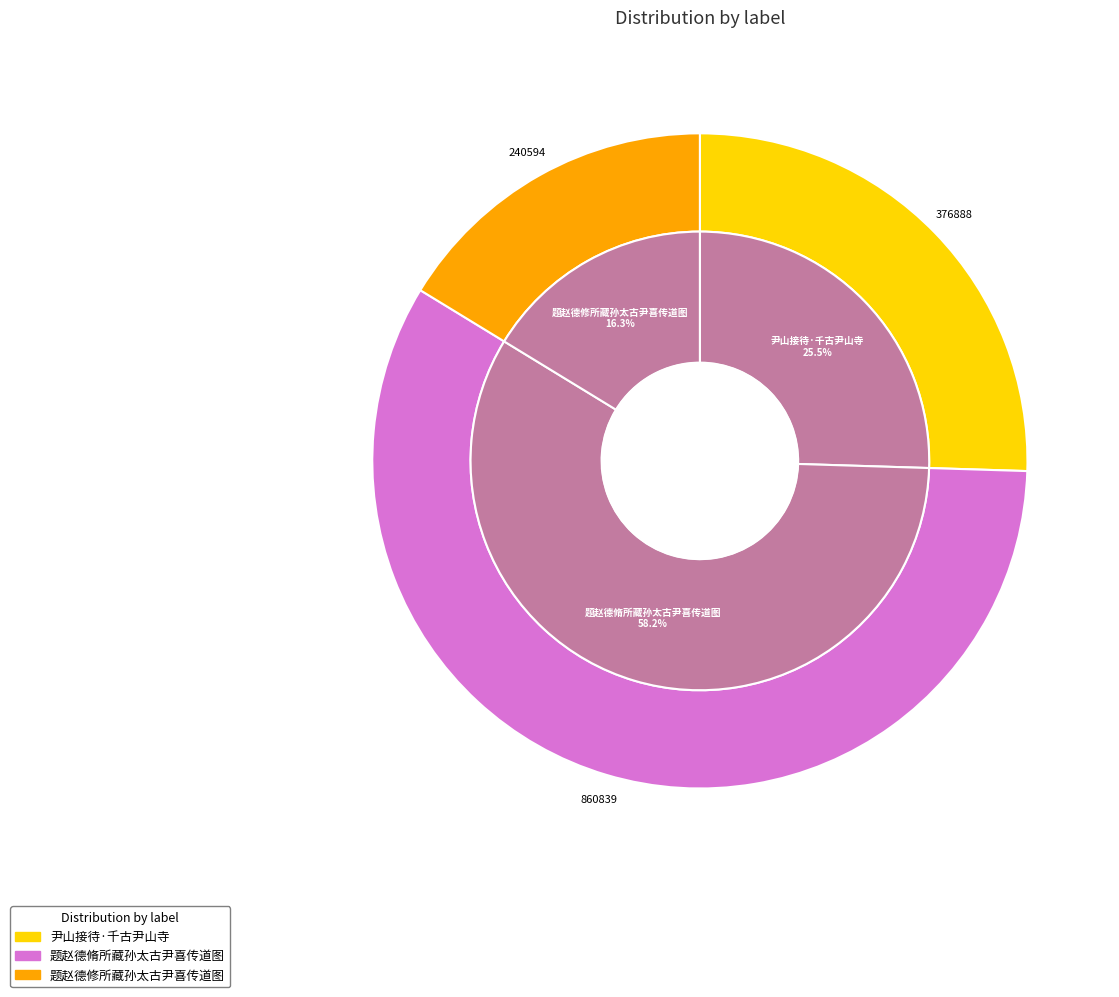

To the nearest percent, what percentage of the pie is 题赵德修所藏孙太古尹喜传道图?

16%